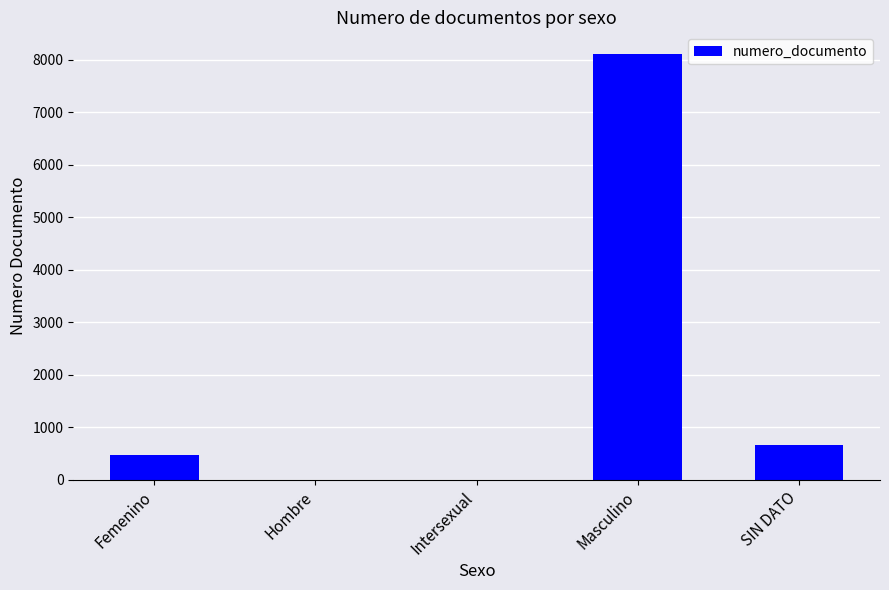

Which category has the highest value across all series?

Masculino